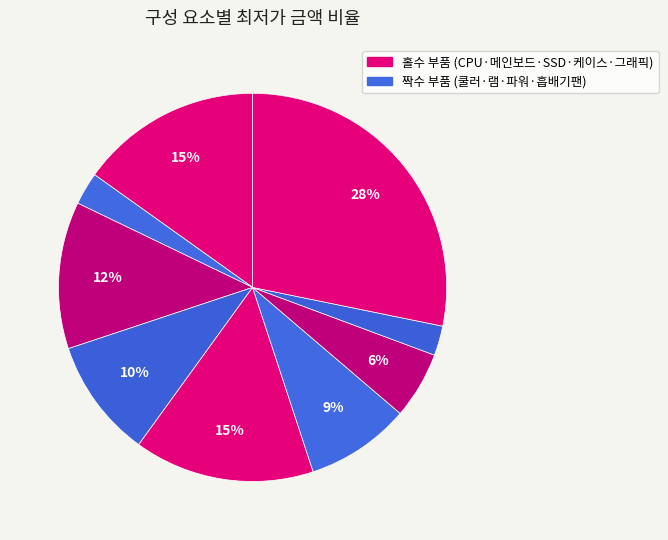

How many slices are in this pie chart?

9